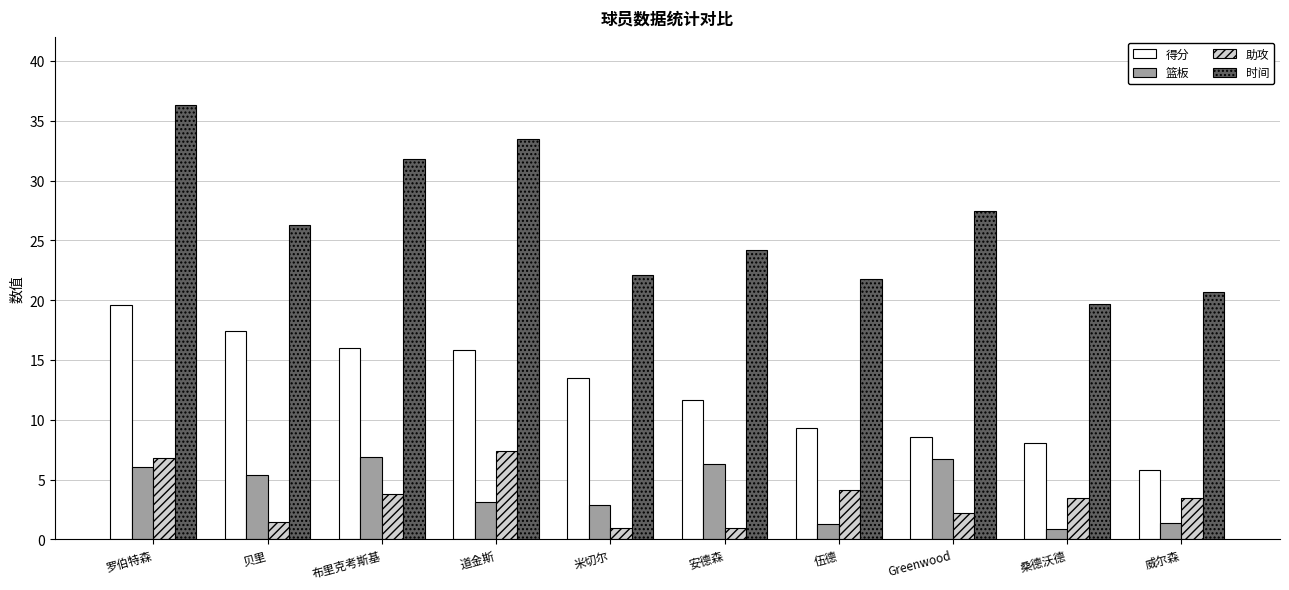

Is it true that 得分 equals 5.8 at 威尔森?

True